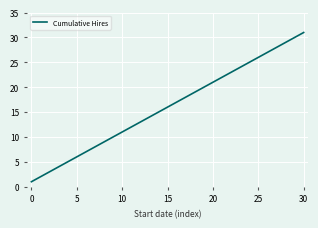

What is the maximum value shown in the chart?

31